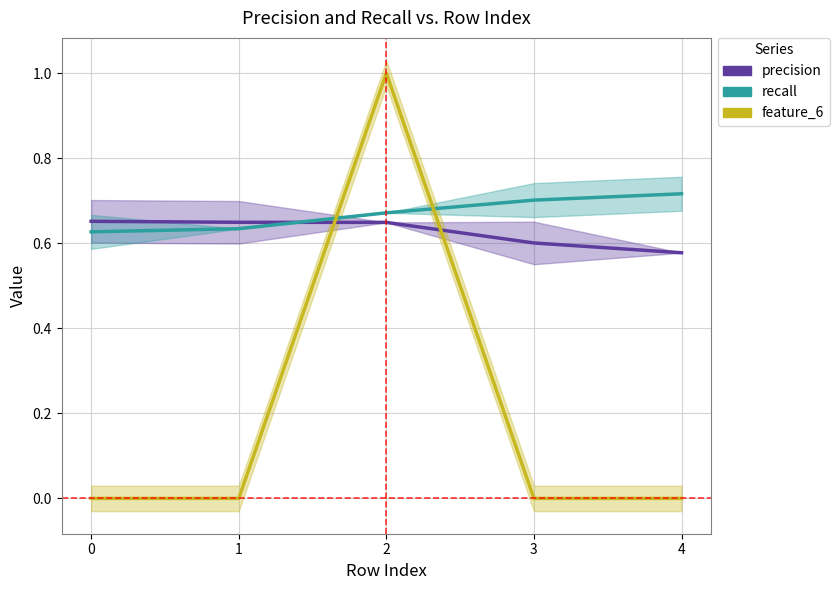

True or false: feature_6 has more than 2 points higher than both neighbors.

False